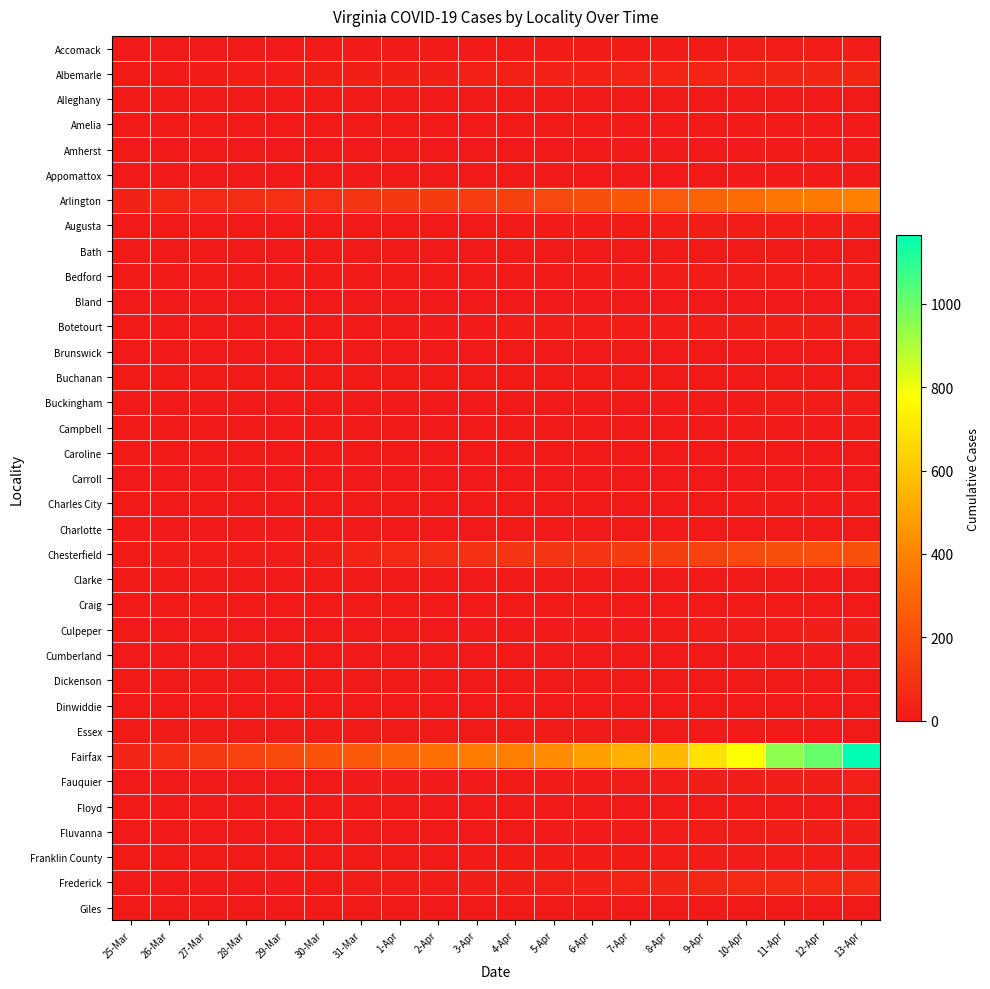

Reading left to right, list all the values displayed in this chart.

Accomack: 25-Mar=1	26-Mar=2	27-Mar=2	28-Mar=2	29-Mar=3	30-Mar=6	31-Mar=7	1-Apr=7	2-Apr=10	3-Apr=8	4-Apr=8	5-Apr=11	6-Apr=11	7-Apr=11	8-Apr=11	9-Apr=11	10-Apr=12	11-Apr=15	12-Apr=15	13-Apr=15
Albemarle: 25-Mar=2	26-Mar=6	27-Mar=8	28-Mar=16	29-Mar=17	30-Mar=19	31-Mar=21	1-Apr=21	2-Apr=23	3-Apr=26	4-Apr=27	5-Apr=32	6-Apr=34	7-Apr=38	8-Apr=41	9-Apr=43	10-Apr=43	11-Apr=46	12-Apr=46	13-Apr=49
Alleghany: 25-Mar=0	26-Mar=0	27-Mar=0	28-Mar=0	29-Mar=1	30-Mar=1	31-Mar=1	1-Apr=1	2-Apr=2	3-Apr=2	4-Apr=2	5-Apr=2	6-Apr=2	7-Apr=2	8-Apr=2	9-Apr=2	10-Apr=2	11-Apr=4	12-Apr=4	13-Apr=4
Amelia: 25-Mar=0	26-Mar=1	27-Mar=1	28-Mar=1	29-Mar=1	30-Mar=1	31-Mar=2	1-Apr=2	2-Apr=4	3-Apr=5	4-Apr=6	5-Apr=6	6-Apr=6	7-Apr=7	8-Apr=8	9-Apr=8	10-Apr=9	11-Apr=9	12-Apr=9	13-Apr=9
Amherst: 25-Mar=1	26-Mar=1	27-Mar=1	28-Mar=2	29-Mar=2	30-Mar=3	31-Mar=3	1-Apr=5	2-Apr=6	3-Apr=6	4-Apr=6	5-Apr=6	6-Apr=6	7-Apr=8	8-Apr=8	9-Apr=9	10-Apr=9	11-Apr=10	12-Apr=10	13-Apr=10
Appomattox: 25-Mar=0	26-Mar=0	27-Mar=0	28-Mar=0	29-Mar=0	30-Mar=0	31-Mar=0	1-Apr=0	2-Apr=0	3-Apr=0	4-Apr=0	5-Apr=0	6-Apr=1	7-Apr=3	8-Apr=3	9-Apr=4	10-Apr=5	11-Apr=7	12-Apr=7	13-Apr=7
Arlington: 25-Mar=36	26-Mar=54	27-Mar=63	28-Mar=75	29-Mar=84	30-Mar=86	31-Mar=104	1-Apr=119	2-Apr=128	3-Apr=135	4-Apr=150	5-Apr=181	6-Apr=203	7-Apr=237	8-Apr=254	9-Apr=280	10-Apr=312	11-Apr=349	12-Apr=366	13-Apr=390
Augusta: 25-Mar=0	26-Mar=0	27-Mar=0	28-Mar=0	29-Mar=0	30-Mar=0	31-Mar=0	1-Apr=1	2-Apr=2	3-Apr=4	4-Apr=7	5-Apr=8	6-Apr=9	7-Apr=10	8-Apr=13	9-Apr=13	10-Apr=15	11-Apr=17	12-Apr=17	13-Apr=17
Bath: 25-Mar=0	26-Mar=0	27-Mar=0	28-Mar=0	29-Mar=0	30-Mar=0	31-Mar=0	1-Apr=0	2-Apr=0	3-Apr=0	4-Apr=0	5-Apr=0	6-Apr=0	7-Apr=0	8-Apr=0	9-Apr=0	10-Apr=0	11-Apr=0	12-Apr=0	13-Apr=0
Bedford: 25-Mar=1	26-Mar=2	27-Mar=2	28-Mar=2	29-Mar=2	30-Mar=2	31-Mar=2	1-Apr=3	2-Apr=3	3-Apr=3	4-Apr=4	5-Apr=4	6-Apr=5	7-Apr=8	8-Apr=12	9-Apr=12	10-Apr=15	11-Apr=15	12-Apr=15	13-Apr=16
Bland: 25-Mar=0	26-Mar=0	27-Mar=0	28-Mar=0	29-Mar=0	30-Mar=0	31-Mar=0	1-Apr=0	2-Apr=0	3-Apr=0	4-Apr=0	5-Apr=0	6-Apr=0	7-Apr=0	8-Apr=0	9-Apr=0	10-Apr=0	11-Apr=0	12-Apr=0	13-Apr=0
Botetourt: 25-Mar=1	26-Mar=1	27-Mar=1	28-Mar=1	29-Mar=2	30-Mar=5	31-Mar=5	1-Apr=6	2-Apr=8	3-Apr=8	4-Apr=14	5-Apr=15	6-Apr=15	7-Apr=18	8-Apr=18	9-Apr=18	10-Apr=21	11-Apr=22	12-Apr=23	13-Apr=24
Brunswick: 25-Mar=0	26-Mar=0	27-Mar=0	28-Mar=0	29-Mar=0	30-Mar=0	31-Mar=1	1-Apr=1	2-Apr=1	3-Apr=1	4-Apr=1	5-Apr=1	6-Apr=1	7-Apr=1	8-Apr=1	9-Apr=1	10-Apr=2	11-Apr=3	12-Apr=3	13-Apr=3
Buchanan: 25-Mar=0	26-Mar=0	27-Mar=0	28-Mar=0	29-Mar=0	30-Mar=0	31-Mar=0	1-Apr=0	2-Apr=0	3-Apr=0	4-Apr=0	5-Apr=0	6-Apr=0	7-Apr=1	8-Apr=1	9-Apr=1	10-Apr=1	11-Apr=2	12-Apr=2	13-Apr=2
Buckingham: 25-Mar=0	26-Mar=0	27-Mar=0	28-Mar=0	29-Mar=0	30-Mar=0	31-Mar=2	1-Apr=2	2-Apr=2	3-Apr=3	4-Apr=4	5-Apr=4	6-Apr=4	7-Apr=6	8-Apr=9	9-Apr=9	10-Apr=10	11-Apr=14	12-Apr=14	13-Apr=16
Campbell: 25-Mar=0	26-Mar=0	27-Mar=0	28-Mar=0	29-Mar=0	30-Mar=0	31-Mar=1	1-Apr=2	2-Apr=2	3-Apr=2	4-Apr=2	5-Apr=2	6-Apr=2	7-Apr=3	8-Apr=4	9-Apr=4	10-Apr=7	11-Apr=9	12-Apr=9	13-Apr=10
Caroline: 25-Mar=0	26-Mar=0	27-Mar=0	28-Mar=0	29-Mar=0	30-Mar=0	31-Mar=0	1-Apr=0	2-Apr=0	3-Apr=1	4-Apr=1	5-Apr=1	6-Apr=1	7-Apr=4	8-Apr=4	9-Apr=4	10-Apr=6	11-Apr=6	12-Apr=6	13-Apr=6
Carroll: 25-Mar=0	26-Mar=0	27-Mar=0	28-Mar=0	29-Mar=0	30-Mar=0	31-Mar=1	1-Apr=1	2-Apr=1	3-Apr=1	4-Apr=1	5-Apr=1	6-Apr=1	7-Apr=2	8-Apr=2	9-Apr=3	10-Apr=3	11-Apr=3	12-Apr=3	13-Apr=3
Charles City: 25-Mar=1	26-Mar=1	27-Mar=1	28-Mar=1	29-Mar=1	30-Mar=1	31-Mar=1	1-Apr=2	2-Apr=4	3-Apr=4	4-Apr=4	5-Apr=4	6-Apr=4	7-Apr=4	8-Apr=5	9-Apr=5	10-Apr=7	11-Apr=8	12-Apr=9	13-Apr=9
Charlotte: 25-Mar=0	26-Mar=0	27-Mar=0	28-Mar=0	29-Mar=0	30-Mar=0	31-Mar=0	1-Apr=0	2-Apr=0	3-Apr=0	4-Apr=1	5-Apr=1	6-Apr=1	7-Apr=1	8-Apr=1	9-Apr=1	10-Apr=2	11-Apr=2	12-Apr=4	13-Apr=4
Chesterfield: 25-Mar=10	26-Mar=12	27-Mar=12	28-Mar=12	29-Mar=13	30-Mar=21	31-Mar=43	1-Apr=59	2-Apr=73	3-Apr=89	4-Apr=106	5-Apr=108	6-Apr=108	7-Apr=128	8-Apr=145	9-Apr=158	10-Apr=179	11-Apr=203	12-Apr=209	13-Apr=211
Clarke: 25-Mar=0	26-Mar=0	27-Mar=0	28-Mar=0	29-Mar=0	30-Mar=0	31-Mar=1	1-Apr=1	2-Apr=1	3-Apr=2	4-Apr=2	5-Apr=2	6-Apr=2	7-Apr=2	8-Apr=3	9-Apr=3	10-Apr=3	11-Apr=3	12-Apr=3	13-Apr=3
Craig: 25-Mar=0	26-Mar=0	27-Mar=0	28-Mar=0	29-Mar=0	30-Mar=0	31-Mar=0	1-Apr=0	2-Apr=0	3-Apr=0	4-Apr=0	5-Apr=0	6-Apr=0	7-Apr=2	8-Apr=2	9-Apr=2	10-Apr=2	11-Apr=2	12-Apr=2	13-Apr=2
Culpeper: 25-Mar=2	26-Mar=2	27-Mar=2	28-Mar=2	29-Mar=2	30-Mar=3	31-Mar=3	1-Apr=5	2-Apr=6	3-Apr=7	4-Apr=8	5-Apr=8	6-Apr=8	7-Apr=9	8-Apr=10	9-Apr=13	10-Apr=14	11-Apr=17	12-Apr=19	13-Apr=20
Cumberland: 25-Mar=0	26-Mar=0	27-Mar=0	28-Mar=0	29-Mar=0	30-Mar=0	31-Mar=0	1-Apr=0	2-Apr=1	3-Apr=1	4-Apr=2	5-Apr=2	6-Apr=2	7-Apr=6	8-Apr=6	9-Apr=6	10-Apr=8	11-Apr=8	12-Apr=8	13-Apr=8
Dickenson: 25-Mar=0	26-Mar=0	27-Mar=0	28-Mar=0	29-Mar=0	30-Mar=0	31-Mar=0	1-Apr=0	2-Apr=0	3-Apr=0	4-Apr=0	5-Apr=0	6-Apr=0	7-Apr=0	8-Apr=0	9-Apr=0	10-Apr=0	11-Apr=0	12-Apr=0	13-Apr=0
Dinwiddie: 25-Mar=0	26-Mar=0	27-Mar=0	28-Mar=0	29-Mar=0	30-Mar=0	31-Mar=0	1-Apr=0	2-Apr=0	3-Apr=0	4-Apr=0	5-Apr=0	6-Apr=0	7-Apr=1	8-Apr=2	9-Apr=2	10-Apr=3	11-Apr=6	12-Apr=6	13-Apr=6
Essex: 25-Mar=0	26-Mar=0	27-Mar=0	28-Mar=0	29-Mar=0	30-Mar=0	31-Mar=0	1-Apr=0	2-Apr=0	3-Apr=0	4-Apr=0	5-Apr=0	6-Apr=0	7-Apr=0	8-Apr=0	9-Apr=0	10-Apr=0	11-Apr=0	12-Apr=0	13-Apr=0
Fairfax: 25-Mar=46	26-Mar=79	27-Mar=124	28-Mar=156	29-Mar=187	30-Mar=224	31-Mar=244	1-Apr=288	2-Apr=328	3-Apr=372	4-Apr=387	5-Apr=426	6-Apr=488	7-Apr=532	8-Apr=570	9-Apr=690	10-Apr=777	11-Apr=946	12-Apr=1008	13-Apr=1164
Fauquier: 25-Mar=0	26-Mar=1	27-Mar=4	28-Mar=6	29-Mar=6	30-Mar=6	31-Mar=7	1-Apr=7	2-Apr=8	3-Apr=9	4-Apr=10	5-Apr=10	6-Apr=11	7-Apr=18	8-Apr=17	9-Apr=20	10-Apr=23	11-Apr=25	12-Apr=25	13-Apr=28
Floyd: 25-Mar=0	26-Mar=0	27-Mar=0	28-Mar=0	29-Mar=0	30-Mar=0	31-Mar=0	1-Apr=0	2-Apr=0	3-Apr=0	4-Apr=0	5-Apr=0	6-Apr=0	7-Apr=0	8-Apr=0	9-Apr=1	10-Apr=0	11-Apr=1	12-Apr=1	13-Apr=1
Fluvanna: 25-Mar=1	26-Mar=3	27-Mar=3	28-Mar=3	29-Mar=3	30-Mar=3	31-Mar=3	1-Apr=3	2-Apr=4	3-Apr=5	4-Apr=5	5-Apr=7	6-Apr=9	7-Apr=9	8-Apr=12	9-Apr=16	10-Apr=15	11-Apr=19	12-Apr=21	13-Apr=23
Franklin County: 25-Mar=1	26-Mar=1	27-Mar=1	28-Mar=1	29-Mar=5	30-Mar=5	31-Mar=5	1-Apr=5	2-Apr=6	3-Apr=9	4-Apr=10	5-Apr=10	6-Apr=10	7-Apr=11	8-Apr=12	9-Apr=13	10-Apr=13	11-Apr=14	12-Apr=14	13-Apr=14
Frederick: 25-Mar=0	26-Mar=2	27-Mar=4	28-Mar=4	29-Mar=8	30-Mar=10	31-Mar=12	1-Apr=15	2-Apr=16	3-Apr=20	4-Apr=24	5-Apr=27	6-Apr=31	7-Apr=43	8-Apr=46	9-Apr=54	10-Apr=62	11-Apr=63	12-Apr=65	13-Apr=66
Giles: 25-Mar=0	26-Mar=0	27-Mar=0	28-Mar=0	29-Mar=0	30-Mar=0	31-Mar=0	1-Apr=0	2-Apr=0	3-Apr=0	4-Apr=0	5-Apr=0	6-Apr=1	7-Apr=2	8-Apr=2	9-Apr=2	10-Apr=2	11-Apr=2	12-Apr=3	13-Apr=4